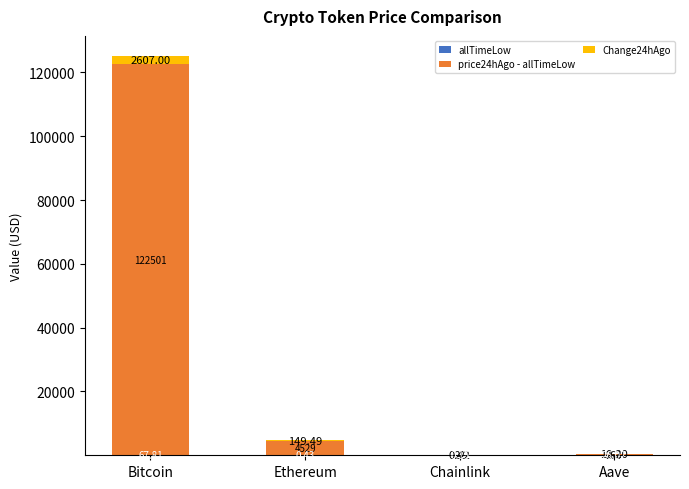

At which category is the sum across all series the highest?

Bitcoin